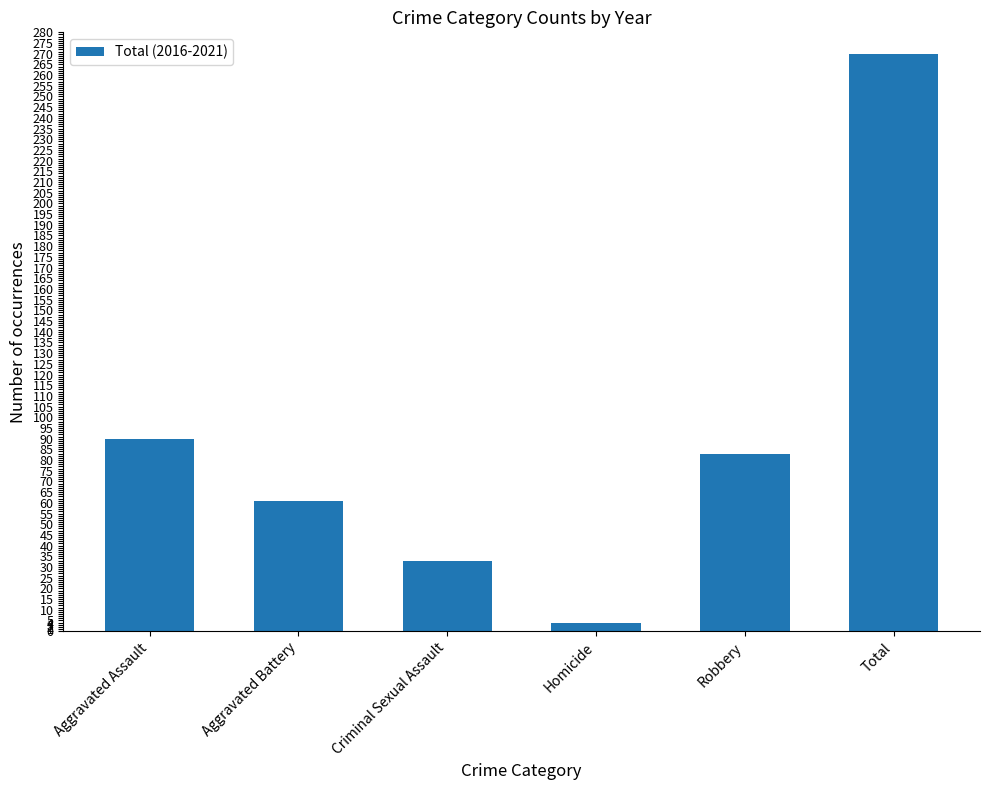

List the labels in order of value, smallest first.

Homicide, Criminal Sexual Assault, Aggravated Battery, Robbery, Aggravated Assault, Total